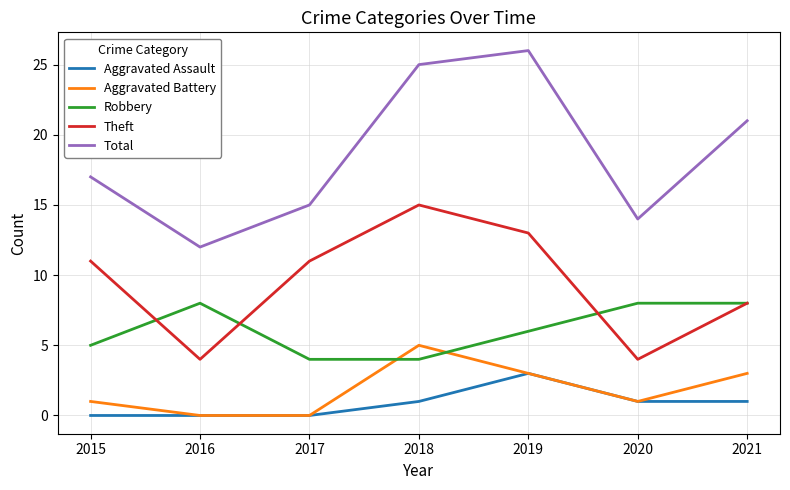

Does the chart display data point markers on the line(s)?

No